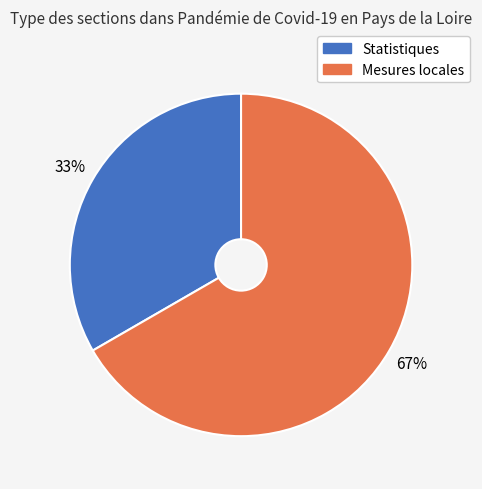

To the nearest percent, what percentage of the pie is Mesures locales?

67%